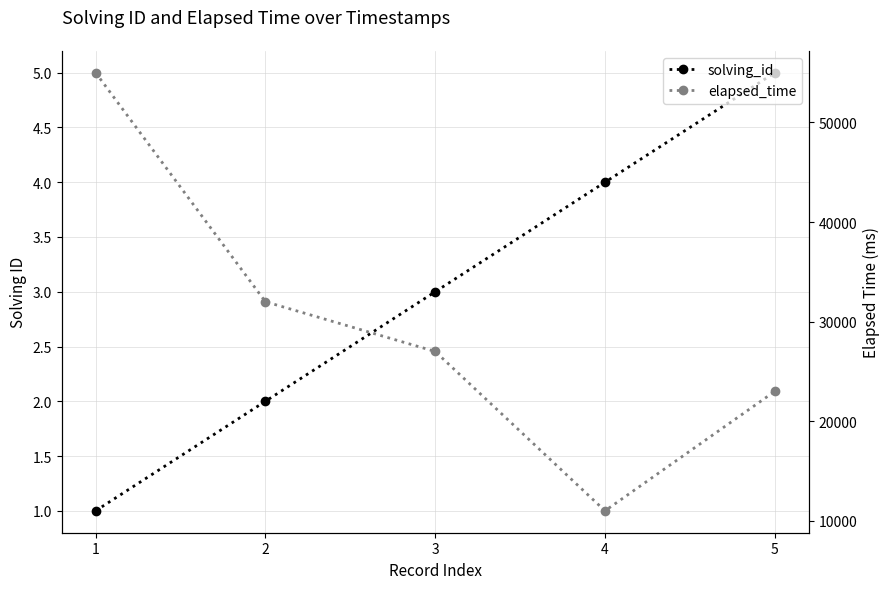

At which category is the sum across all series the highest?

1